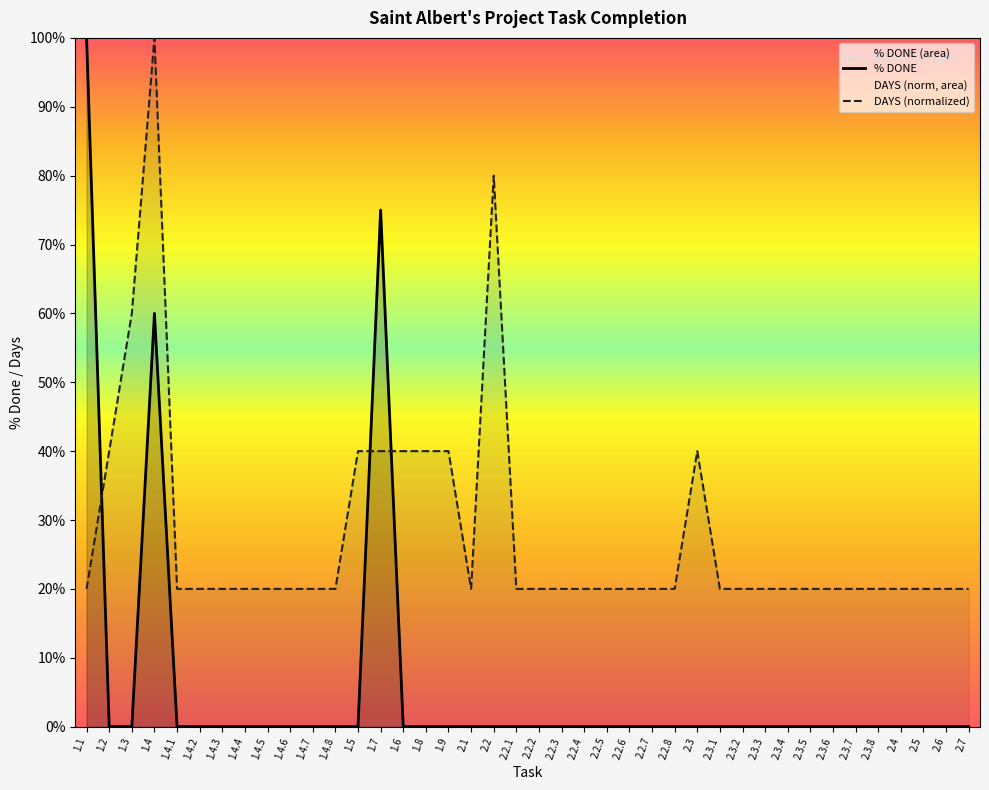

Reading right to left, list all the values displayed in this chart.

% DONE: 2.7=0.0	2.6=0.0	2.5=0.0	2.4=0.0	2.3.8=0.0	2.3.7=0.0	2.3.6=0.0	2.3.5=0.0	2.3.4=0.0	2.3.3=0.0	2.3.2=0.0	2.3.1=0.0	2.3=0.0	2.2.8=0.0	2.2.7=0.0	2.2.6=0.0	2.2.5=0.0	2.2.4=0.0	2.2.3=0.0	2.2.2=0.0	2.2.1=0.0	2.2=0.0	2.1=0.0	1.9=0.0	1.8=0.0	1.6=0.0	1.7=0.8	1.5=0.0	1.4.8=0.0	1.4.7=0.0	1.4.6=0.0	1.4.5=0.0	1.4.4=0.0	1.4.3=0.0	1.4.2=0.0	1.4.1=0.0	1.4=0.6	1.3=0.0	1.2=0.0	1.1=1.0
DAYS (normalized): 2.7=0.2	2.6=0.2	2.5=0.2	2.4=0.2	2.3.8=0.2	2.3.7=0.2	2.3.6=0.2	2.3.5=0.2	2.3.4=0.2	2.3.3=0.2	2.3.2=0.2	2.3.1=0.2	2.3=0.4	2.2.8=0.2	2.2.7=0.2	2.2.6=0.2	2.2.5=0.2	2.2.4=0.2	2.2.3=0.2	2.2.2=0.2	2.2.1=0.2	2.2=0.8	2.1=0.2	1.9=0.4	1.8=0.4	1.6=0.4	1.7=0.4	1.5=0.4	1.4.8=0.2	1.4.7=0.2	1.4.6=0.2	1.4.5=0.2	1.4.4=0.2	1.4.3=0.2	1.4.2=0.2	1.4.1=0.2	1.4=1.0	1.3=0.6	1.2=0.4	1.1=0.2